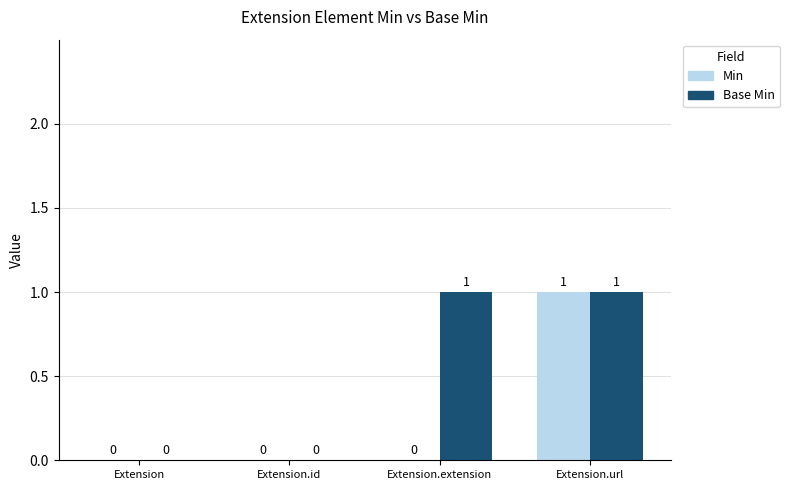

Are the bars horizontal?

No